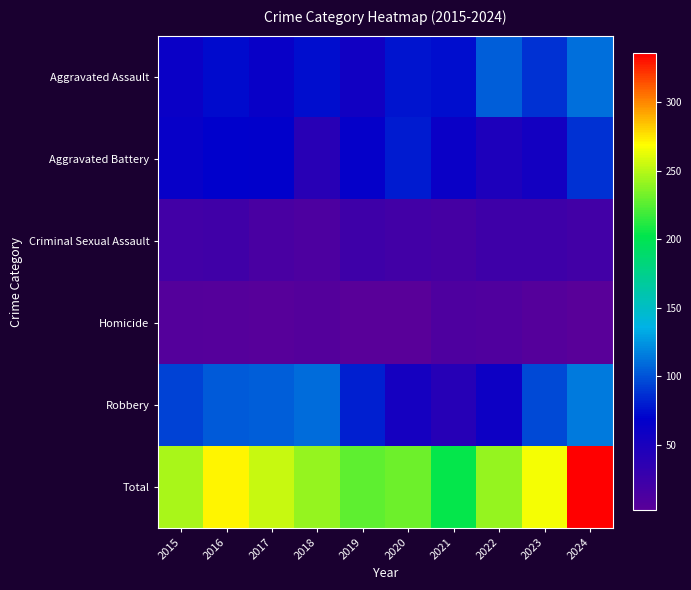

Which series has the largest range (max minus min)?

Total